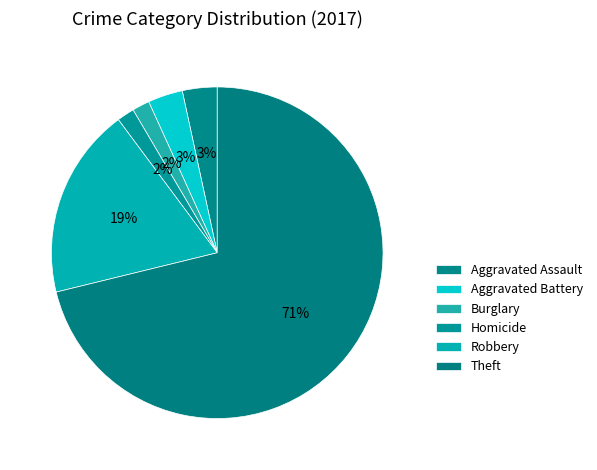

Count the number of slices in the pie.

6